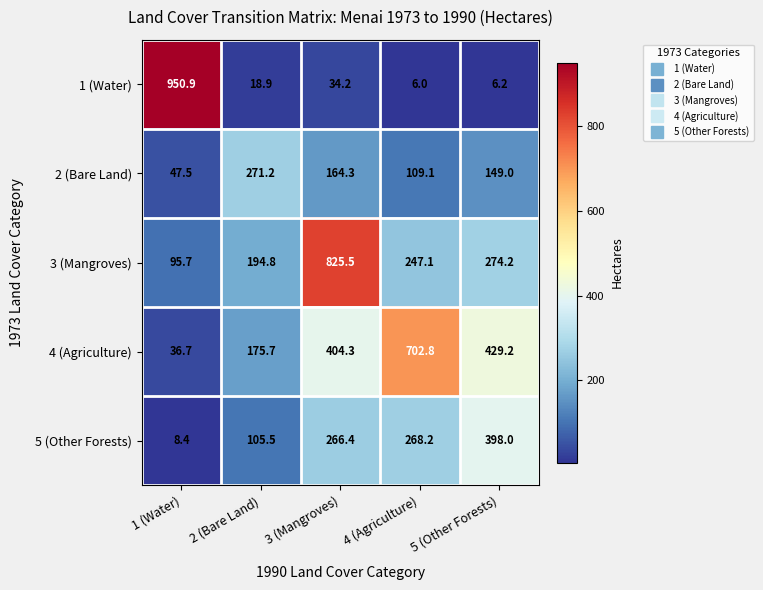

At 3 (Mangroves), list the series in order from largest to smallest.

3 (Mangroves), 4 (Agriculture), 5 (Other Forests), 2 (Bare Land), 1 (Water)